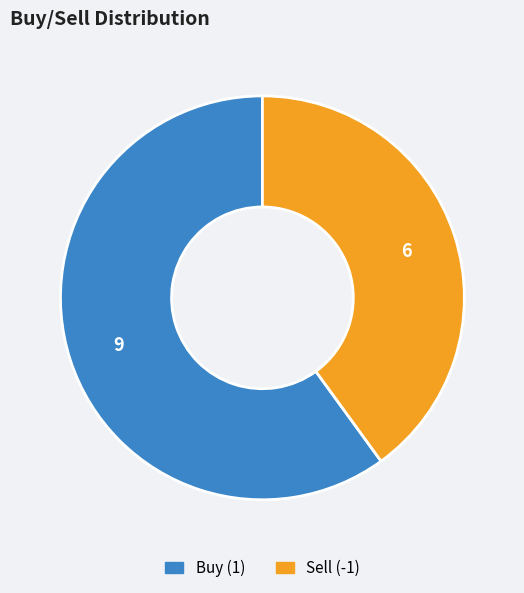

Count the number of slices in the pie.

2